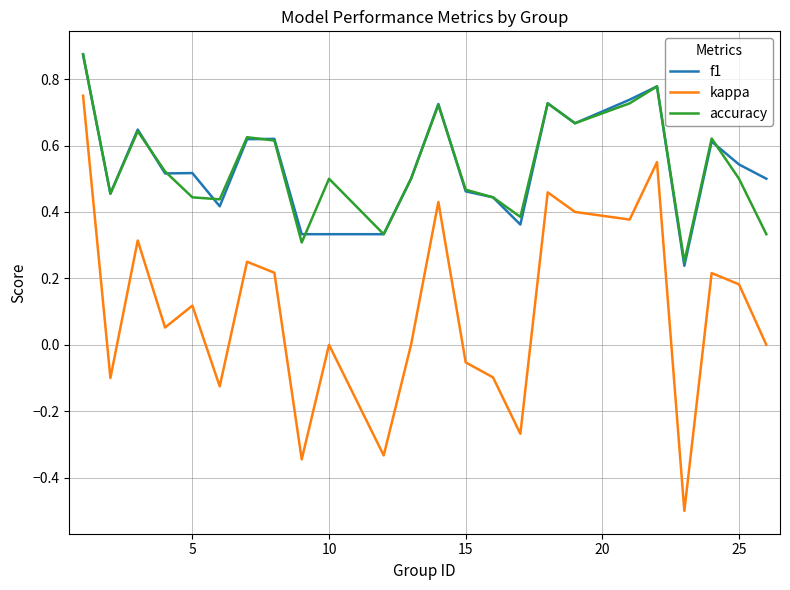

True or false: accuracy and kappa cross at least once.

False